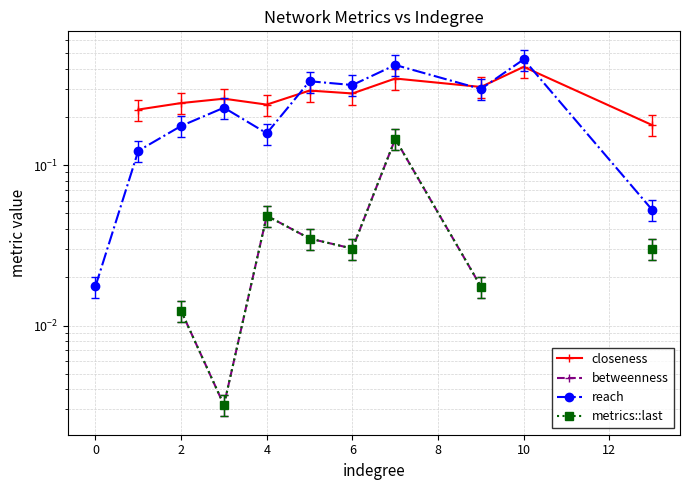

How many lines are shown in the chart?

4